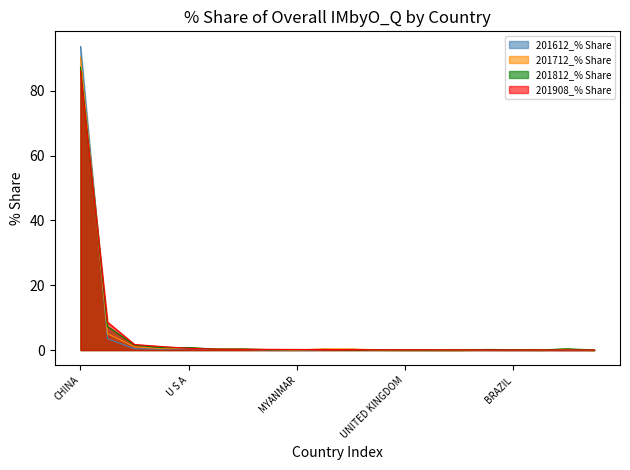

Reading right to left, extract all data points from this chart.

201612_% Share: 0.0	0.0	0.1	0.0	0.1	0.1	0.1	0.0	0.1	0.2	0.1	0.0	0.0	0.2	0.3	0.4	0.3	0.4	3.5	93.6
201712_% Share: 0.0	0.2	0.1	0.1	0.1	0.0	0.1	0.0	0.1	0.3	0.3	0.0	0.1	0.2	0.3	0.7	0.4	1.0	5.0	90.3
201812_% Share: 0.0	0.4	0.0	0.1	0.2	0.0	0.0	0.0	0.1	0.1	0.2	0.1	0.1	0.3	0.3	0.8	0.7	1.5	7.3	87.3
201908_% Share: 0.0	0.0	0.0	0.0	0.0	0.1	0.1	0.1	0.1	0.1	0.2	0.2	0.2	0.2	0.3	0.6	1.1	1.7	8.6	86.1